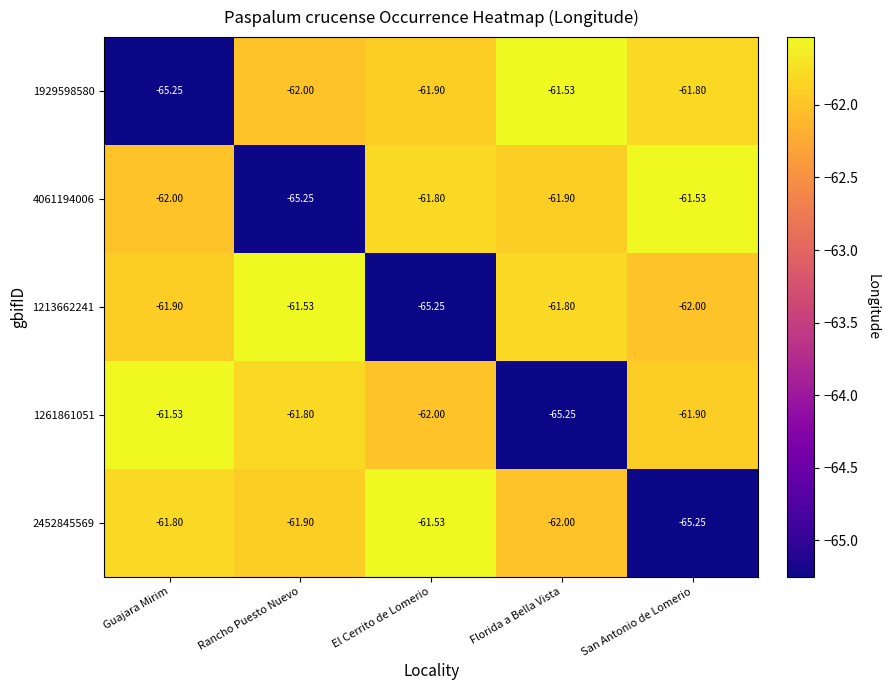

Which category has the highest value in the 1929598580 series?

Florida a Bella Vista